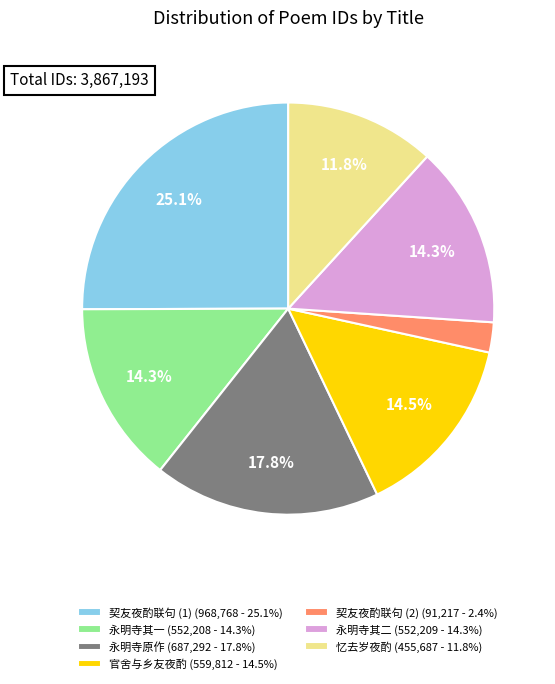

Is there any slice that represents more than half of the pie?

No